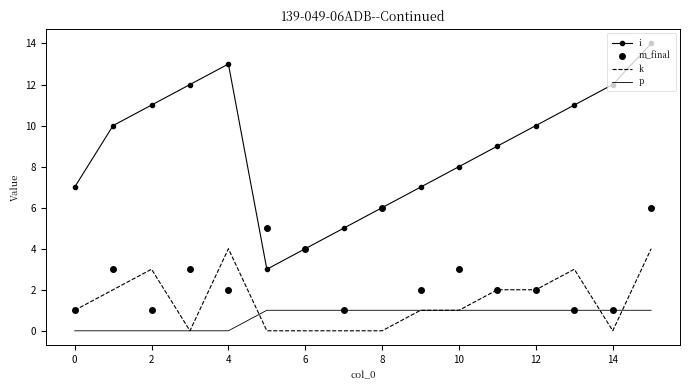

How many distinct data groups are displayed?

4